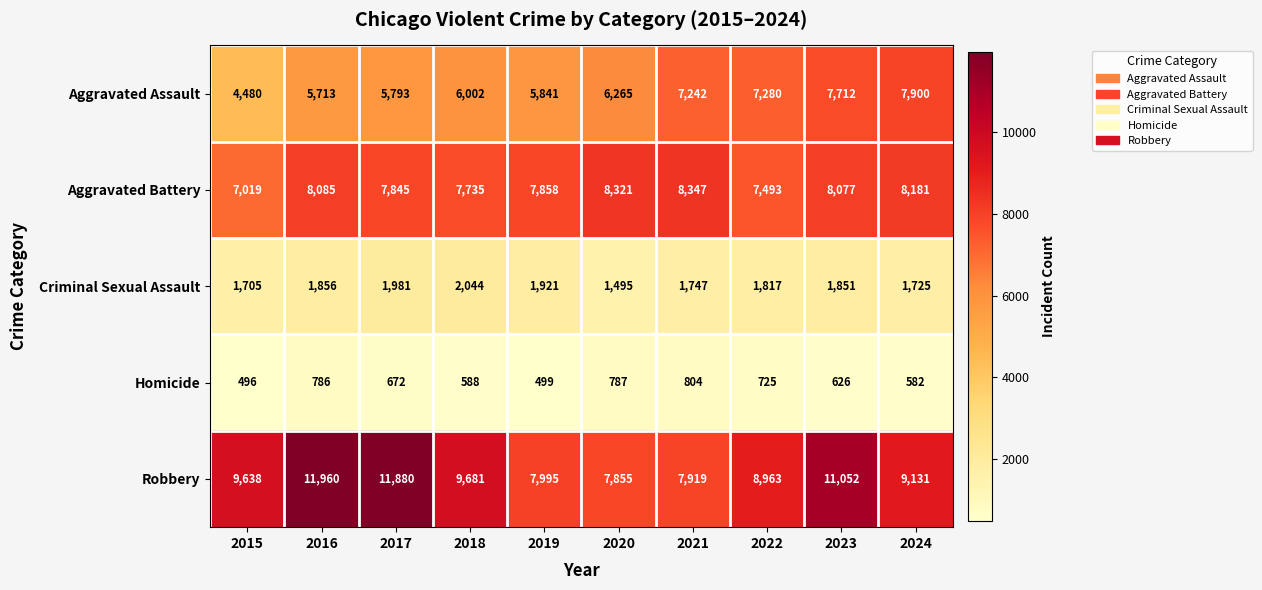

What is the approximate value of Homicide at 2020, to the nearest 10?

790